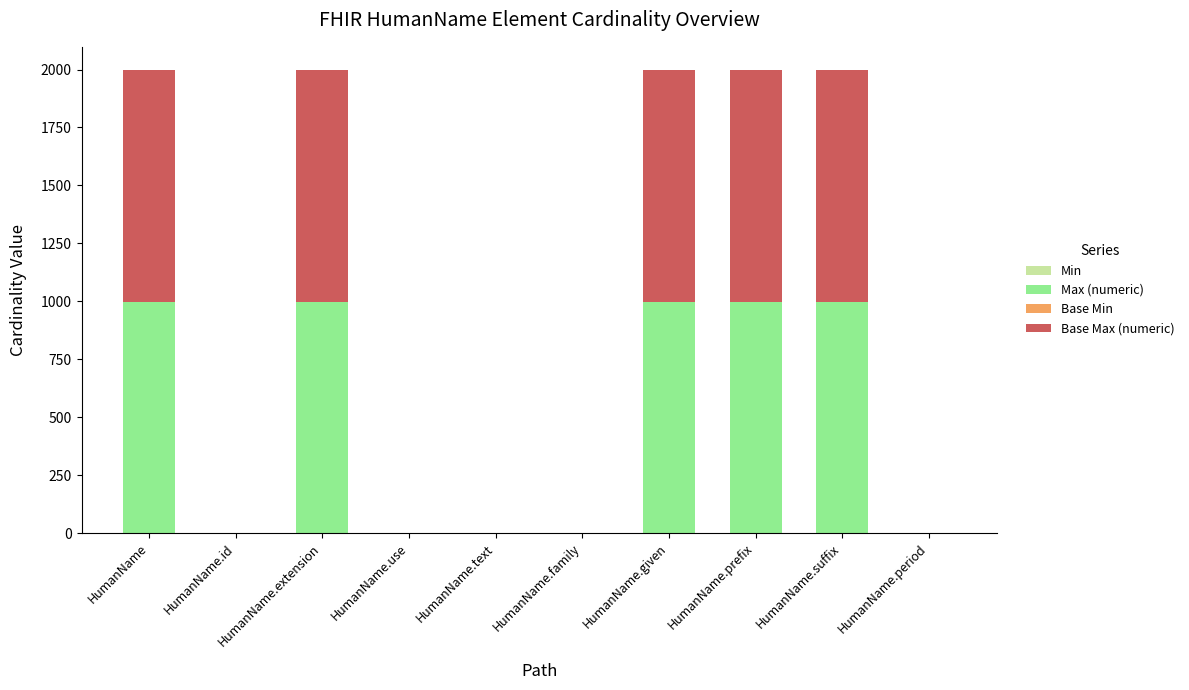

What is the sum of the Max (numeric) values at HumanName.given and HumanName.extension?

1998